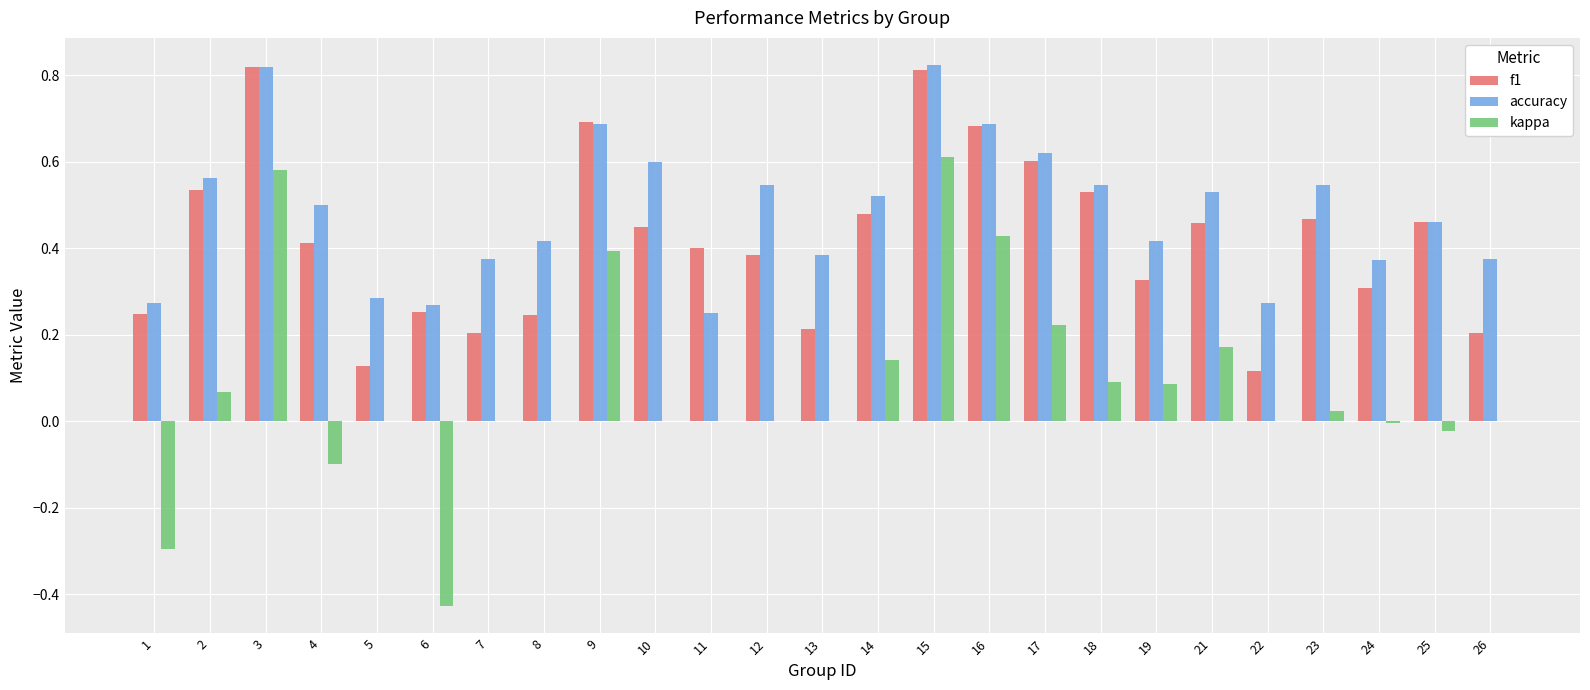

The kappa series shows 0.6 at 15. True or false?

True